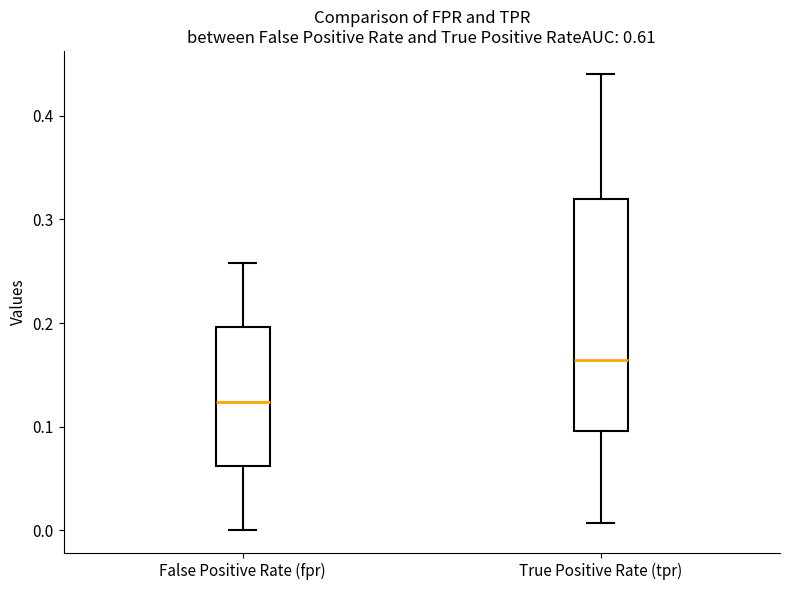

Which box is the tallest, from its lower edge to its upper edge?

True Positive Rate (tpr)